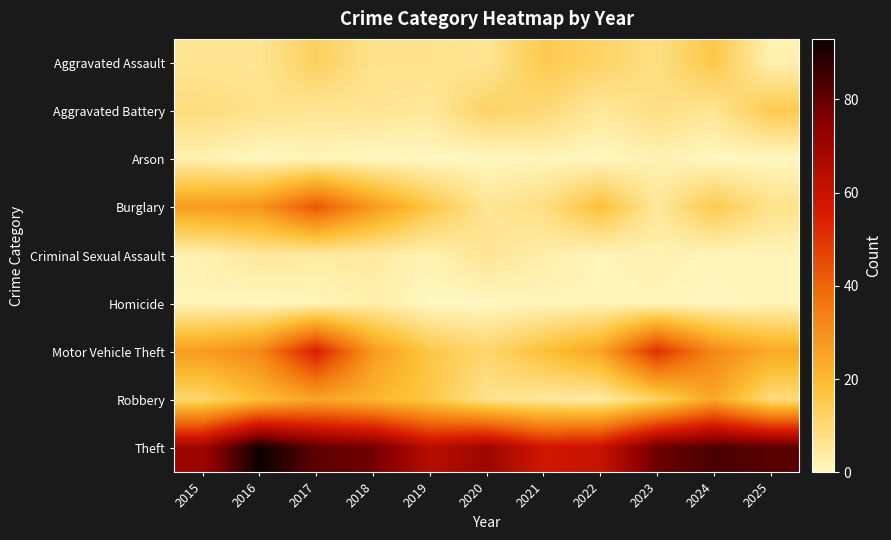

Which series has the largest total across all categories?

Theft